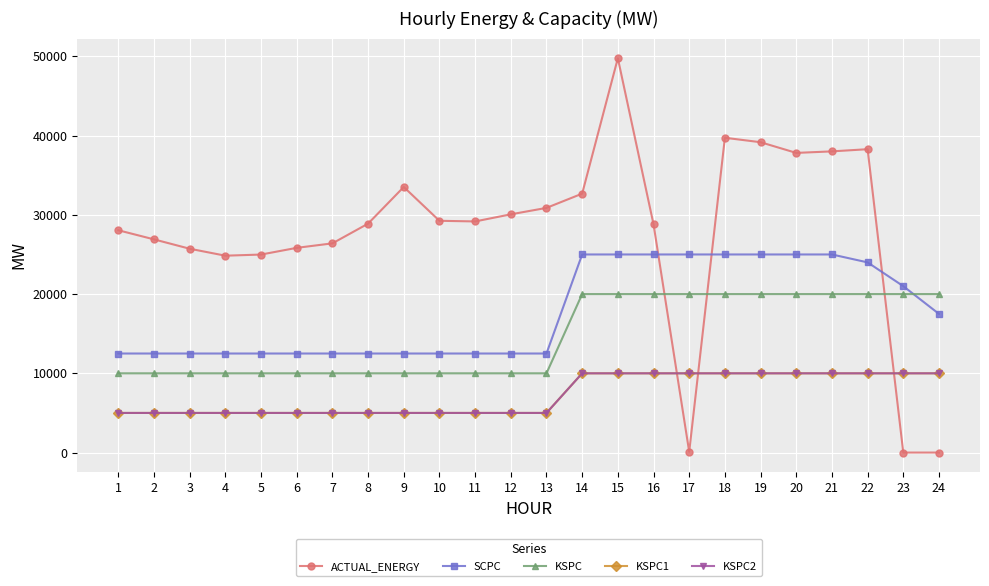

True or false: KSPC2 has a value of 5000.0 at 5.

True